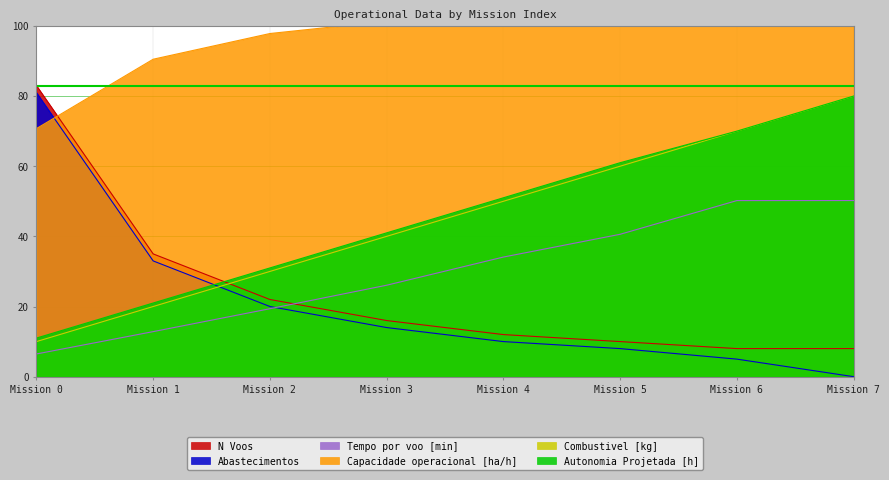

True or false: Combustivel [kg] has a value of 80.0 at Mission 7.

True